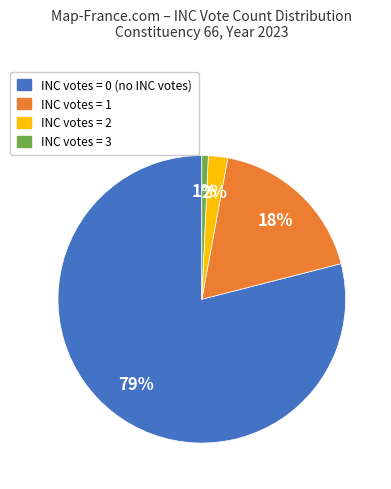

To the nearest percent, what is the difference between the largest and smallest slice percentages?

78%